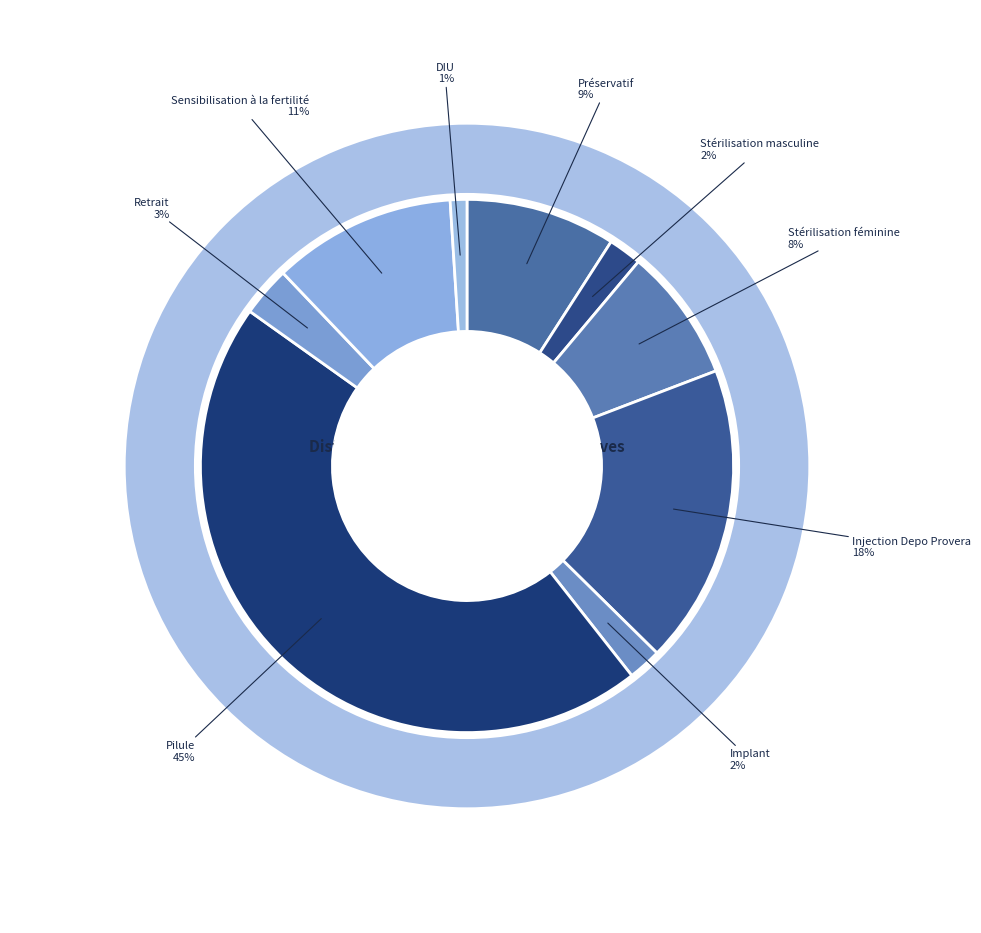

To the nearest percent, what is the average slice percentage?

11%